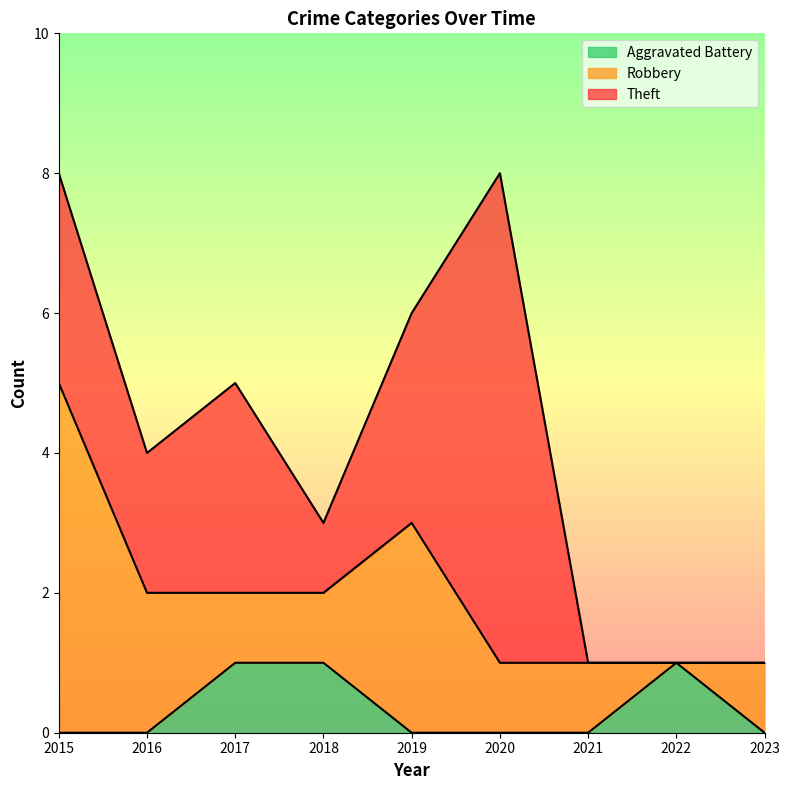

True or false: Aggravated Battery and Theft intersect in this chart.

False